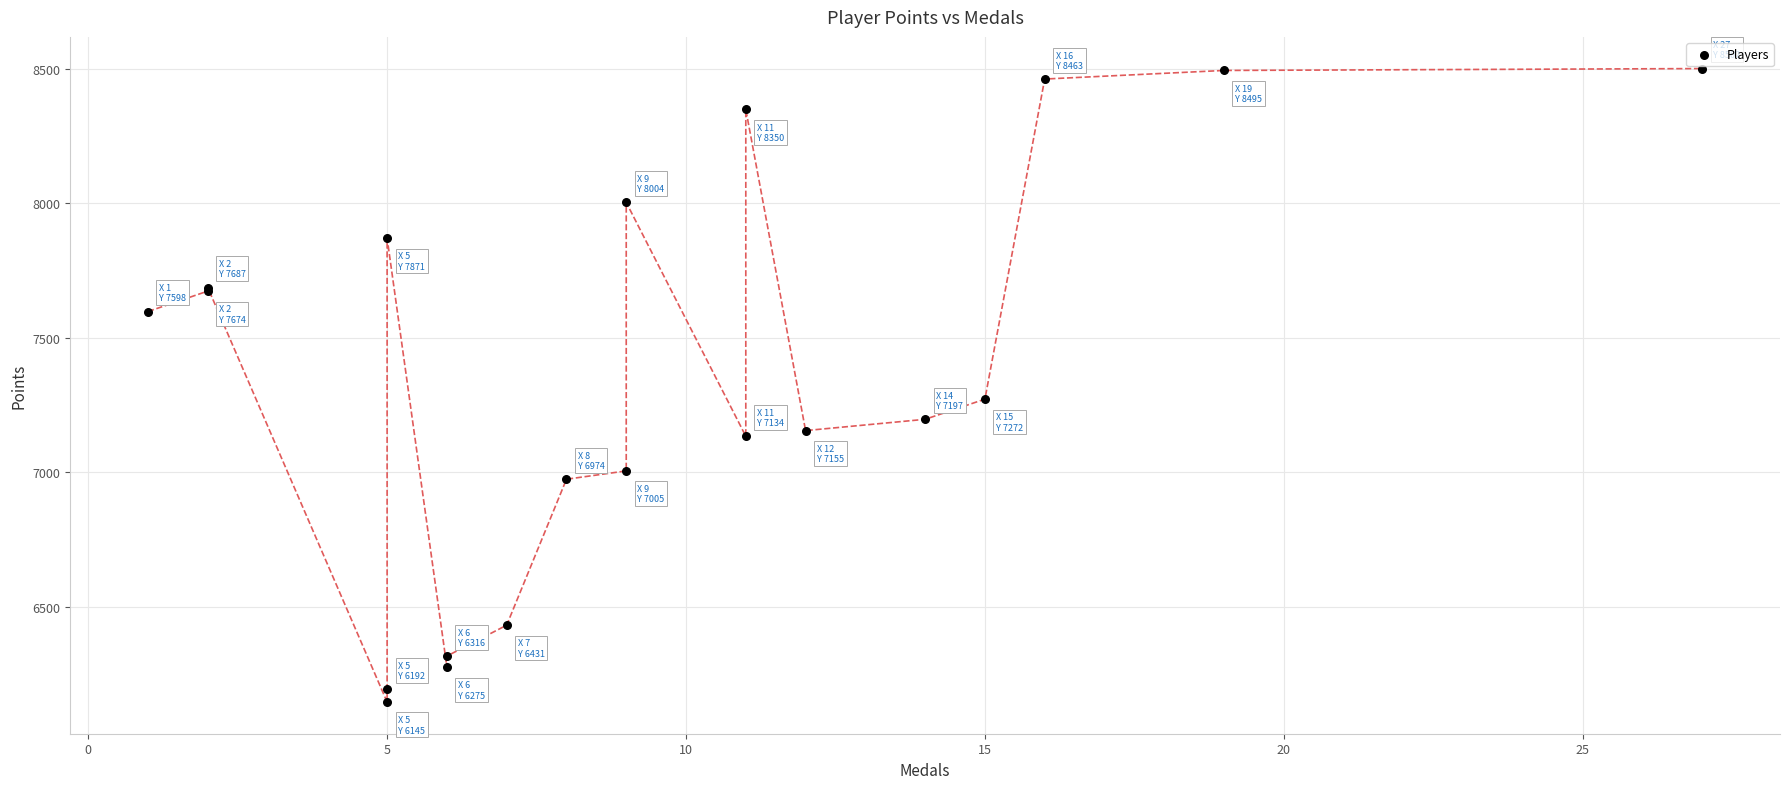

What Y value in the scatter plot is closest to 7323?

7272